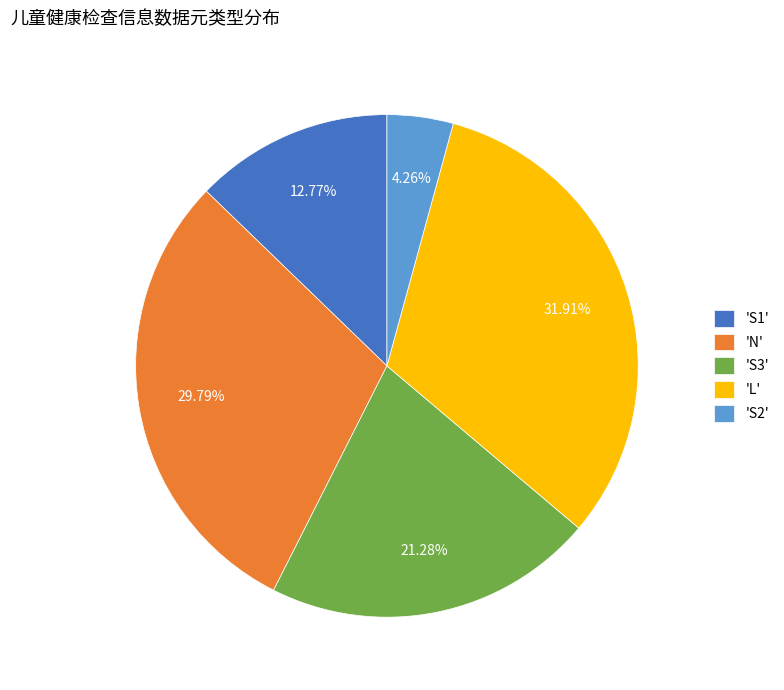

How many segments does this pie chart have?

5